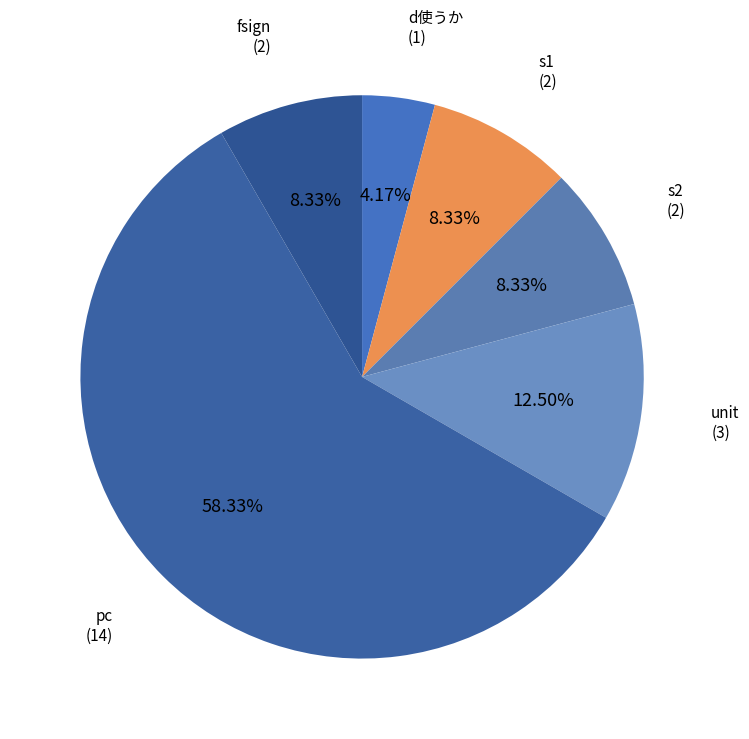

The s1 slice represents 1% of the pie. True or false?

False